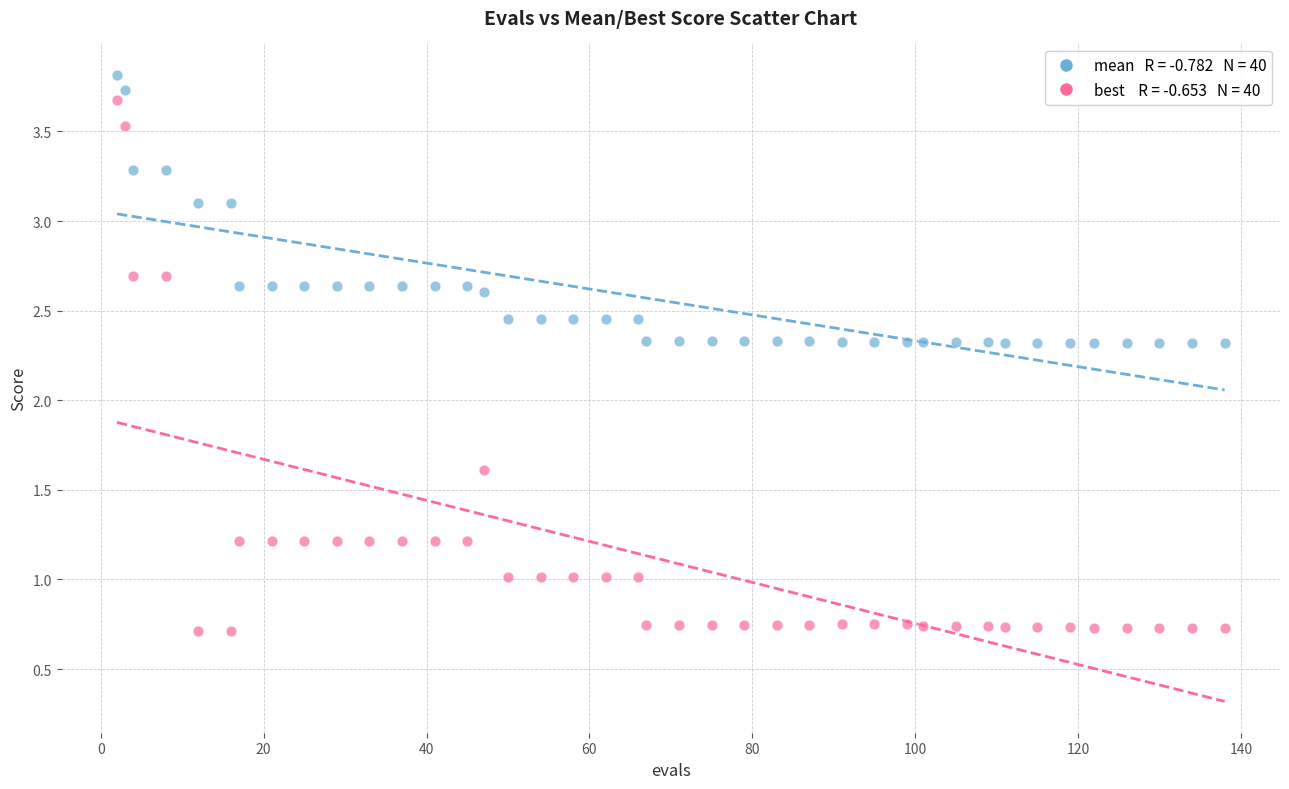

Across all data points, what is the range of X values (max minus min)?

136.0